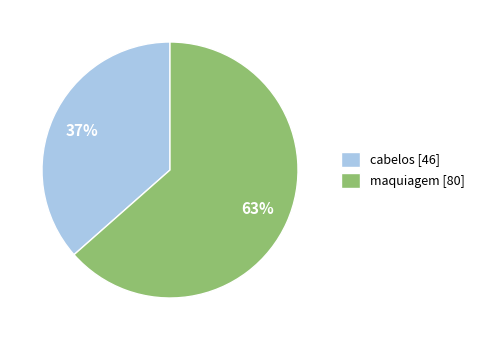

What is the smallest slice in the pie chart?

cabelos